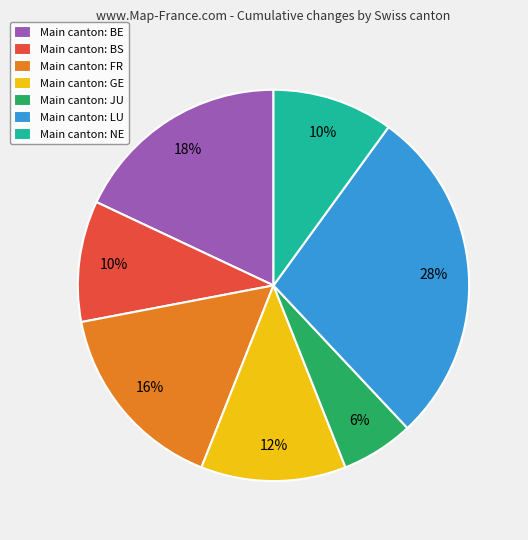

To the nearest percent, what percentage of the pie is Main canton: BE?

18%